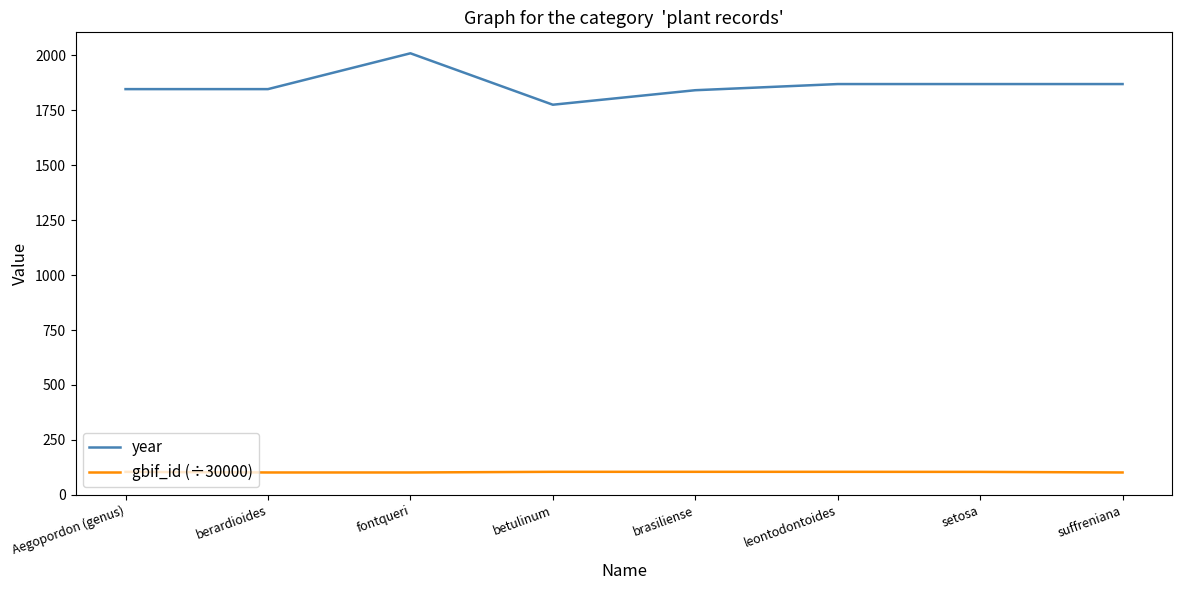

Which series has the widest spread of values?

year